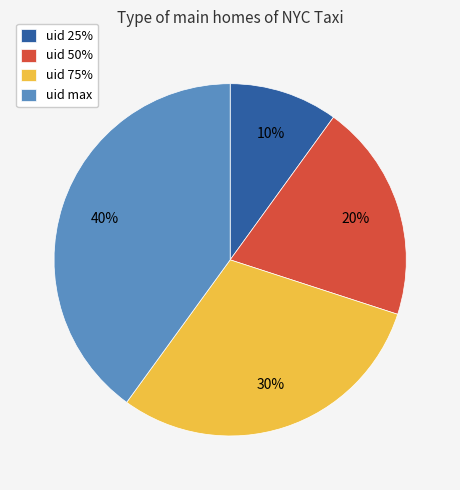

Count the number of slices in the pie.

4